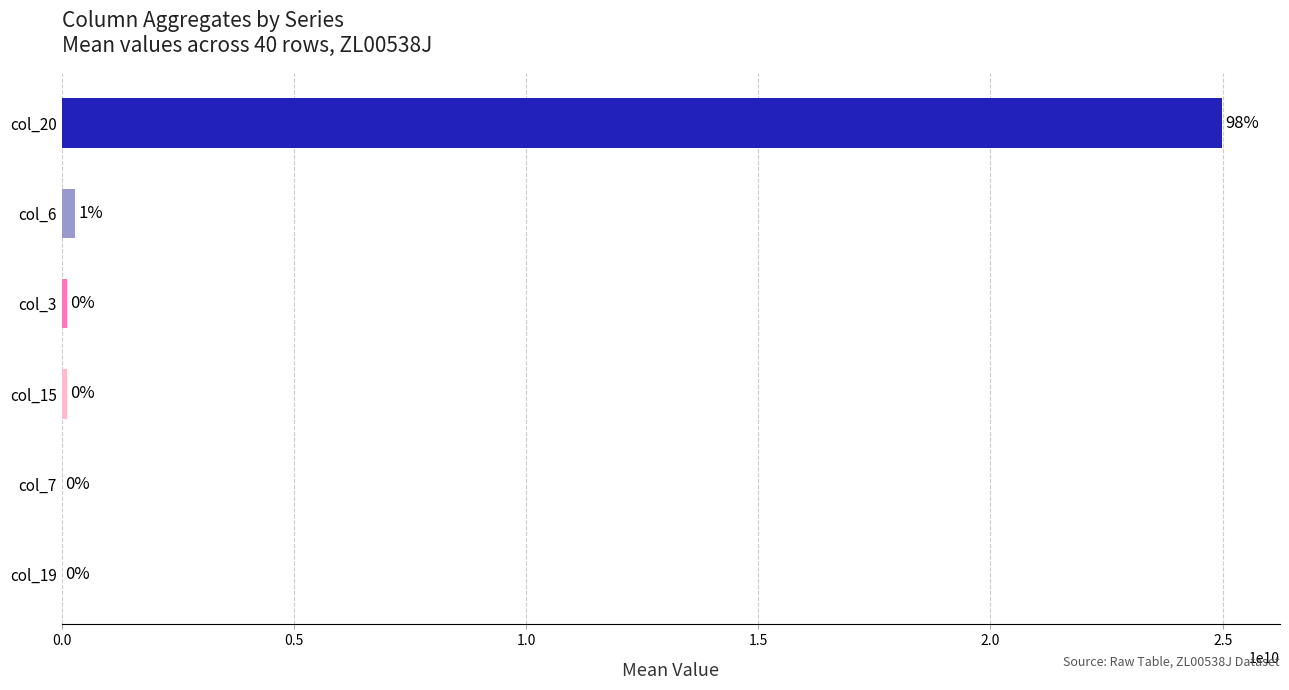

What is the sum of all col_15 values?

4107958960